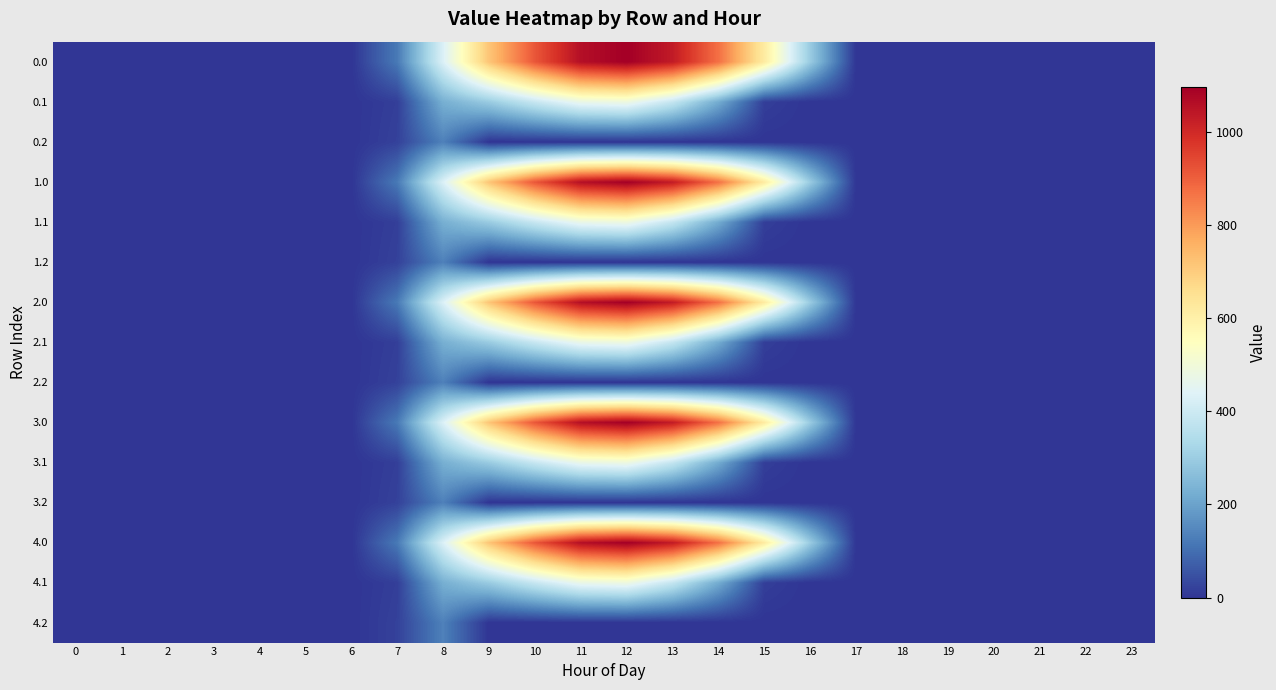

How many distinct data groups are displayed?

15